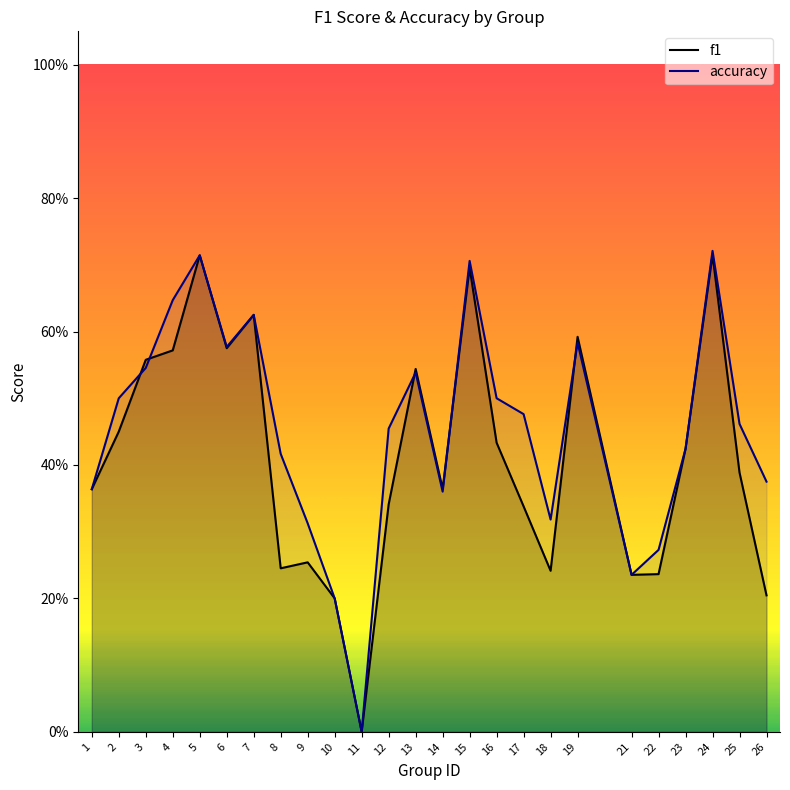

Between 4 and 22, which series saw the biggest shift?

accuracy